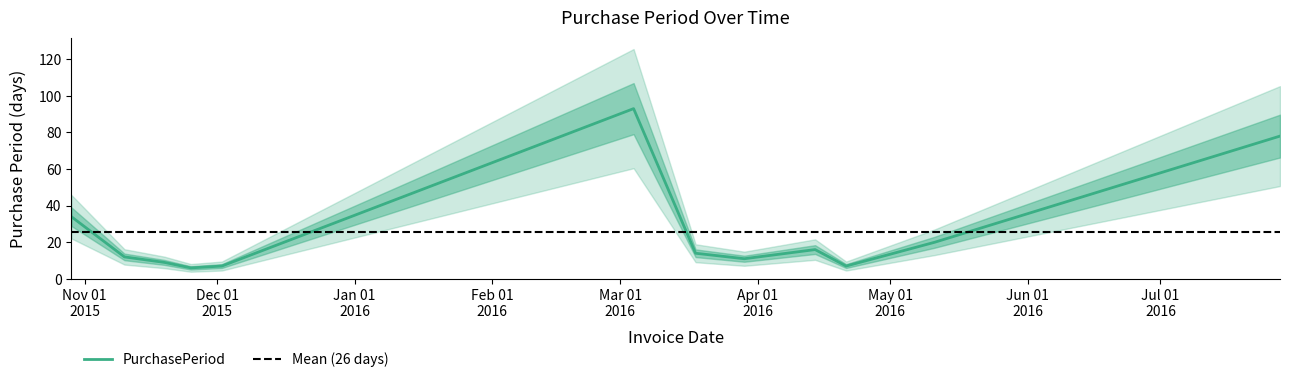

Reading left to right, what are all the values shown in this chart?

34	12	9	6	7	93	14	11	16	7	20	78